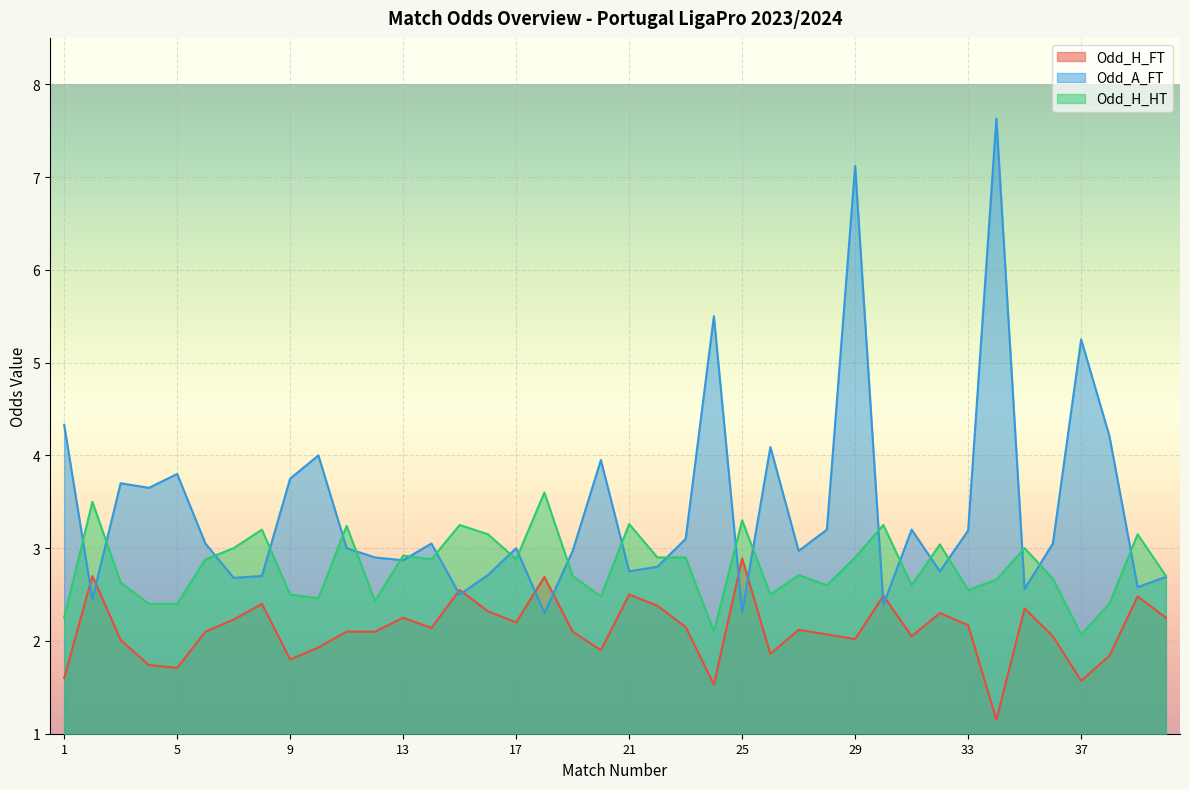

Which series ends up on top after the final intersection of Odd_A_FT and Odd_H_FT?

Odd_A_FT